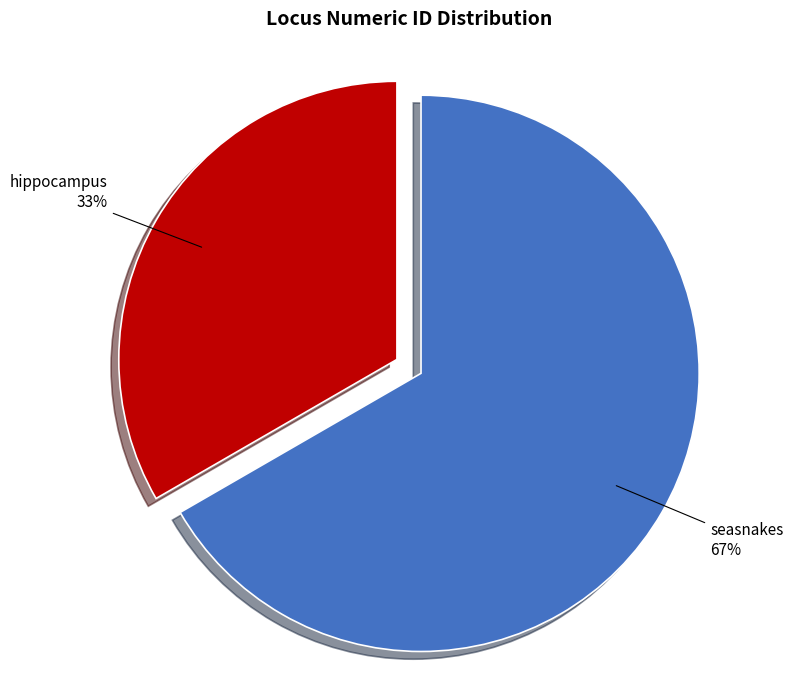

To the nearest percent, what is the average slice percentage?

50%